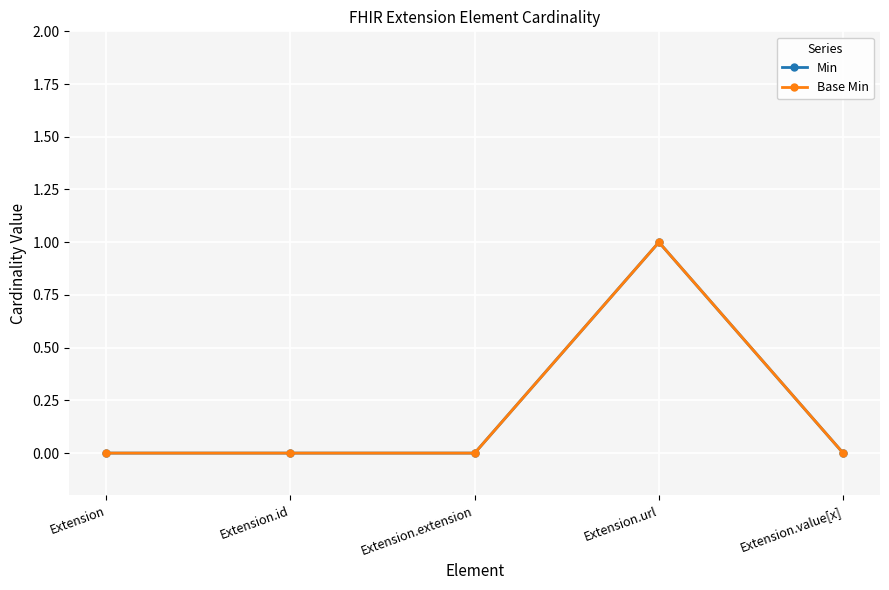

True or false: Min and Base Min intersect in this chart.

False